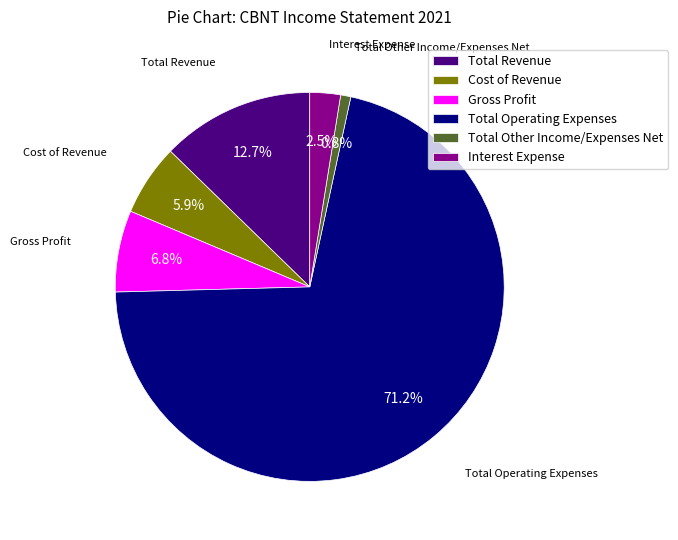

Combined, do Gross Profit and Cost of Revenue account for over 50%?

No